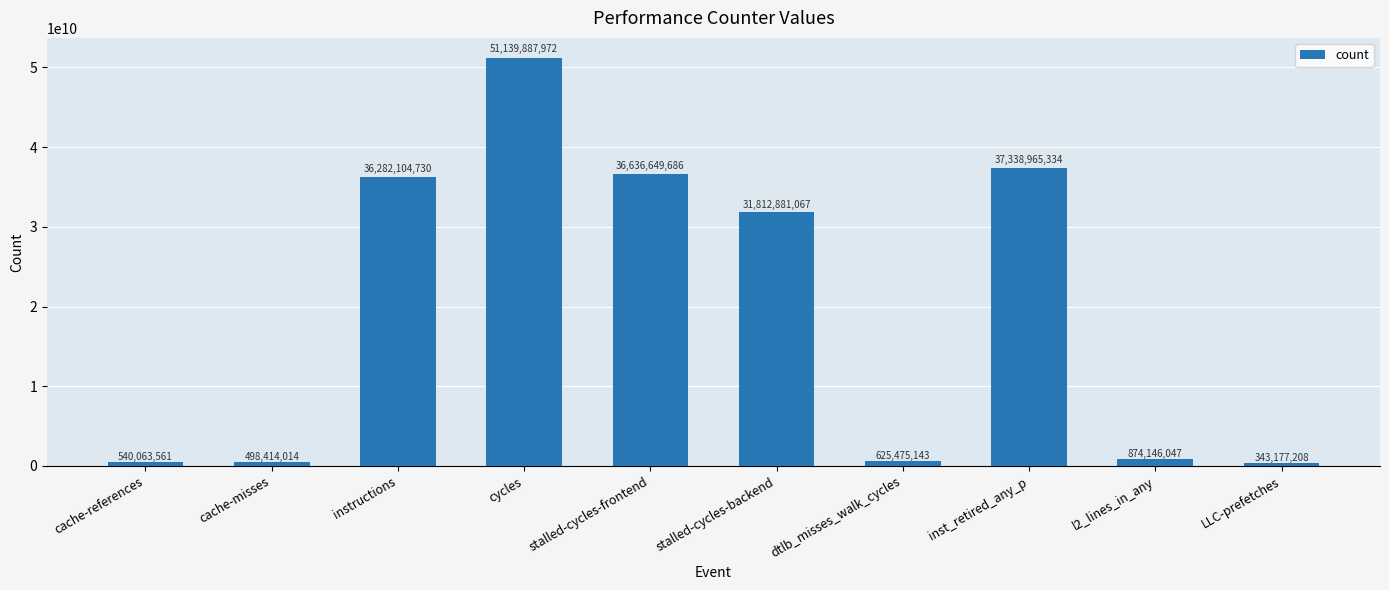

Which label corresponds to the smallest value in the chart?

LLC-prefetches